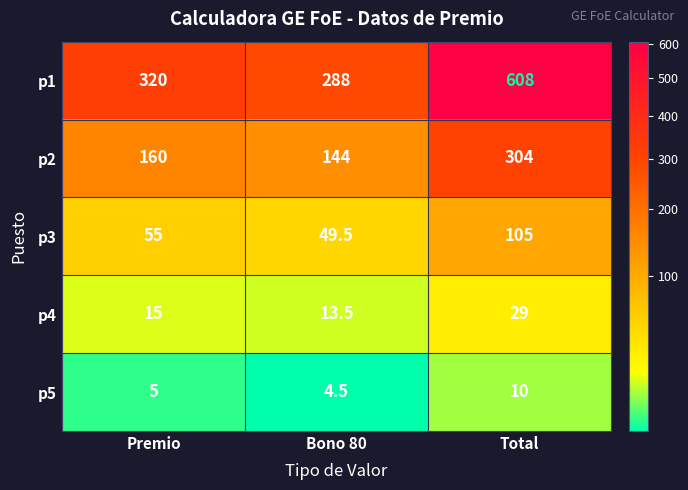

Reading left to right, transcribe all the data shown in this chart.

p1: 320.0	288.0	608.0
p2: 160.0	144.0	304.0
p3: 55.0	49.5	105.0
p4: 15.0	13.5	29.0
p5: 5.0	4.5	10.0